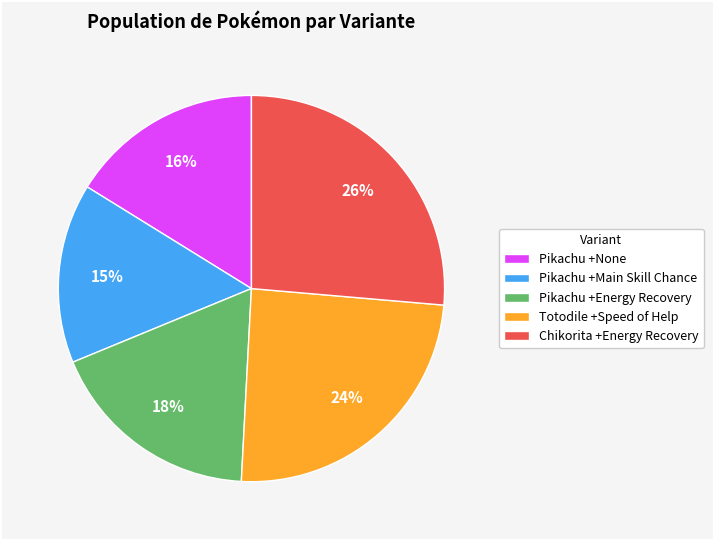

Does Pikachu +Energy Recovery represent more than half of the total?

No